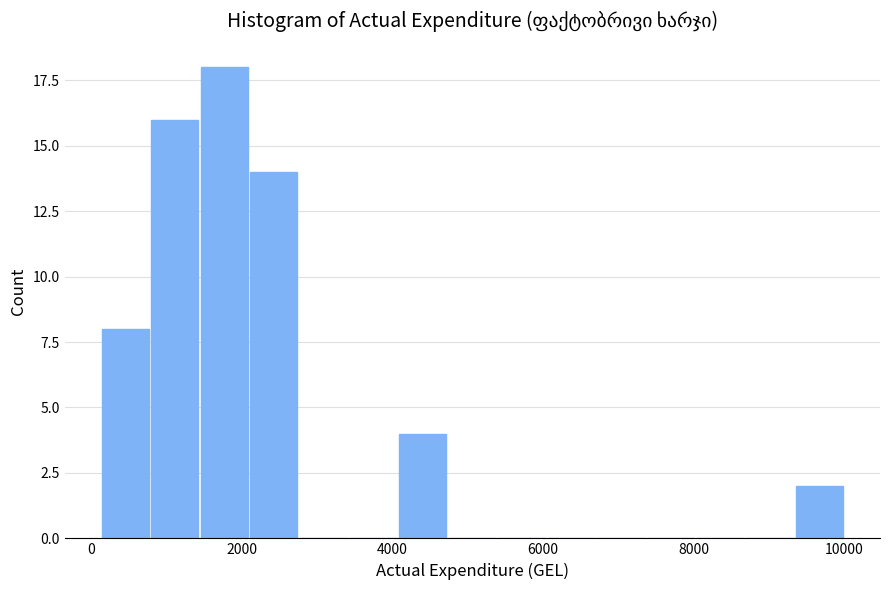

Around what value on the x-axis is the tallest bar? Give the approximate position of its centre, as read against the axis.

1800